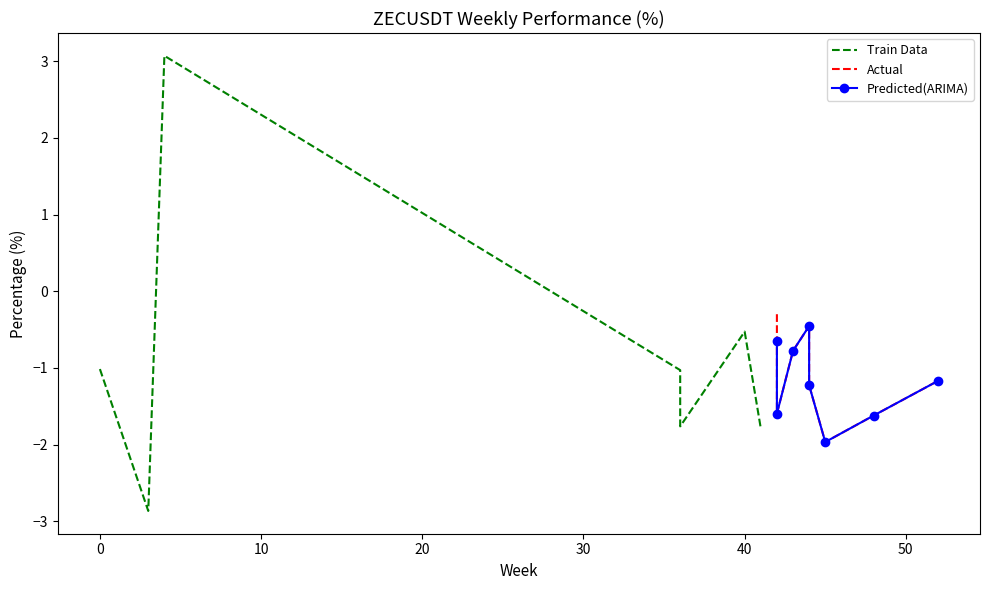

Rank the categories by value from lowest to highest.

3, 45, 41, 36, 48, 42, 44, 52, 36, 36, 0, 43, 42, 40, 44, 42, 4